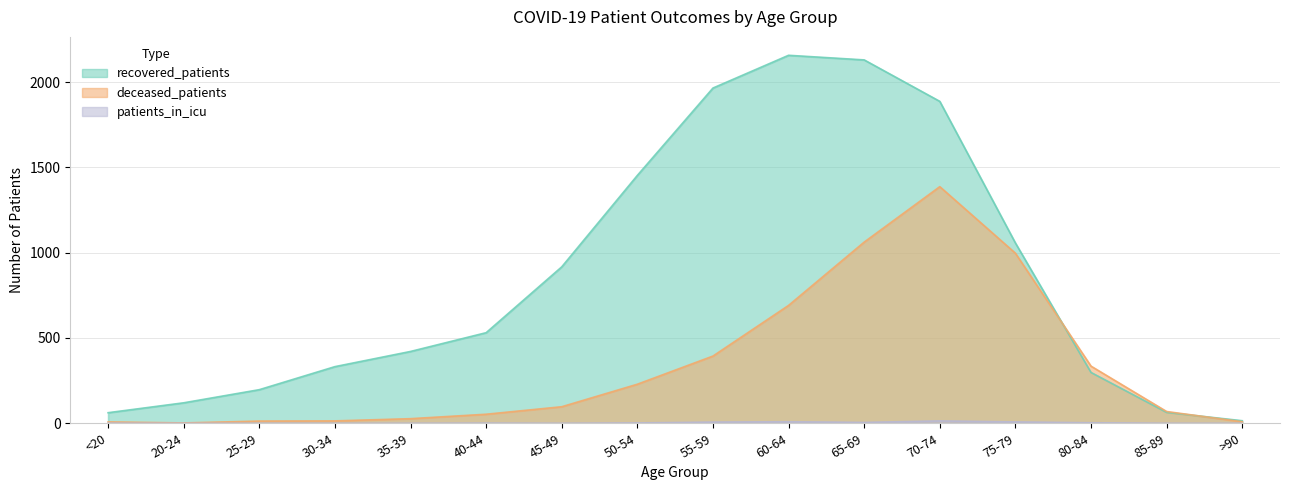

Reading left to right, extract all data points from this chart.

recovered_patients: <20=62	20-24=120	25-29=197	30-34=332	35-39=421	40-44=531	45-49=917	50-54=1453	55-59=1965	60-64=2157	65-69=2130	70-74=1887	75-79=1057	80-84=298	85-89=64	>90=15
deceased_patients: <20=8	20-24=2	25-29=13	30-34=14	35-39=27	40-44=53	45-49=97	50-54=229	55-59=394	60-64=691	65-69=1062	70-74=1387	75-79=997	80-84=335	85-89=69	>90=9
patients_in_icu: <20=1	20-24=0	25-29=0	30-34=0	35-39=0	40-44=1	45-49=0	50-54=2	55-59=7	60-64=9	65-69=5	70-74=14	75-79=8	80-84=3	85-89=0	>90=0